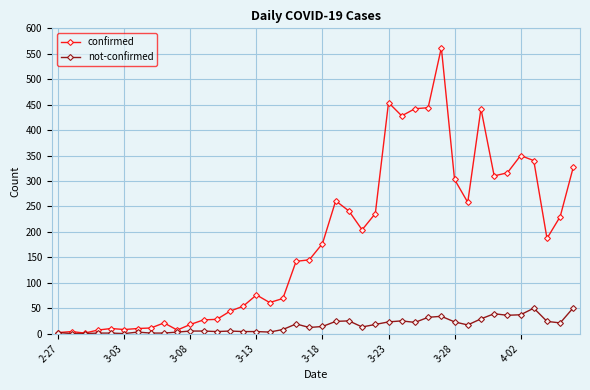

At how many categories does at least one series exceed 119?

22